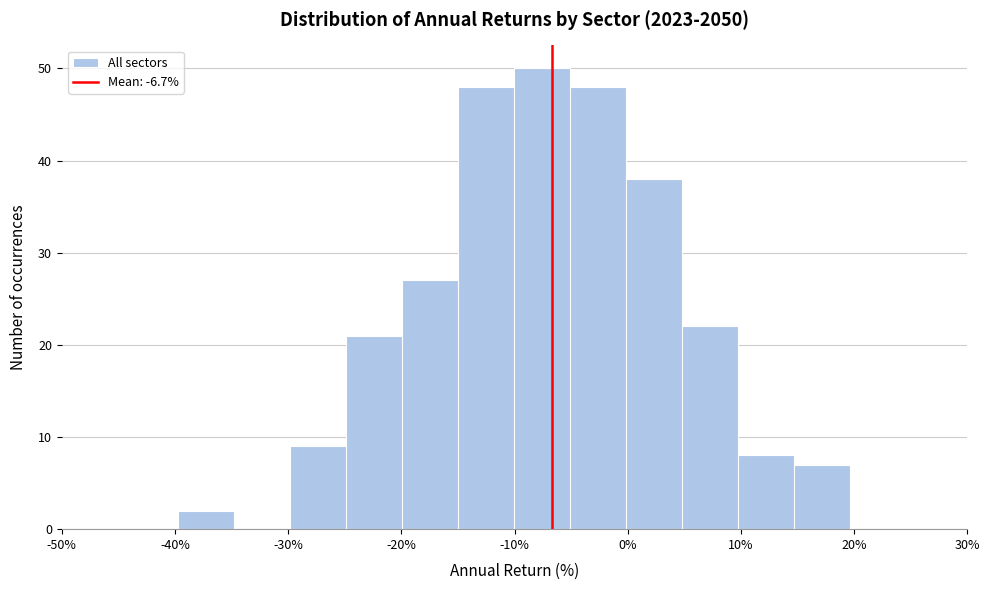

Over which range of the x-axis is the bar tallest?

-10 to -5